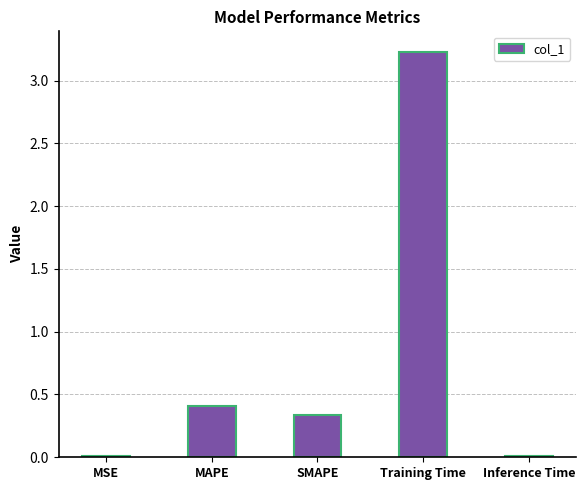

What is the label of the 5th bar from the left?

Inference Time